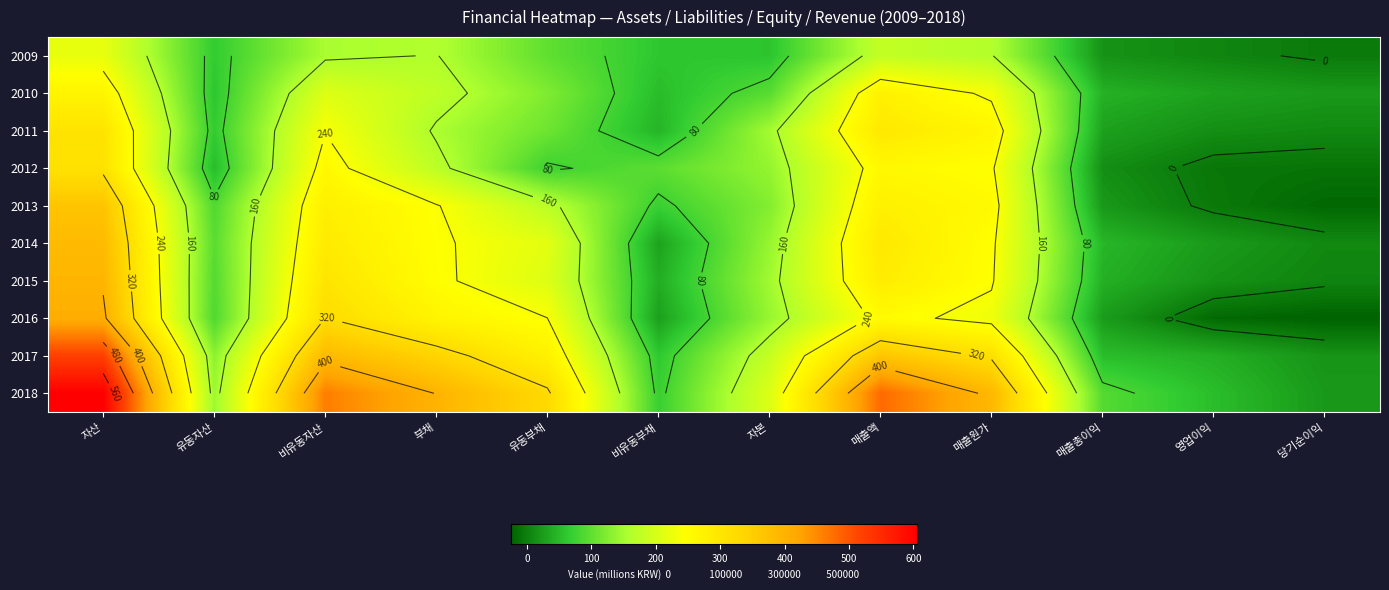

Rank the categories by 2015 value from highest to lowest.

자산, 비유동자산, 매출액, 부채, 매출원가, 유동부채, 자본, 유동자산, 매출총이익, 비유동부채, 영업이익, 당기순이익